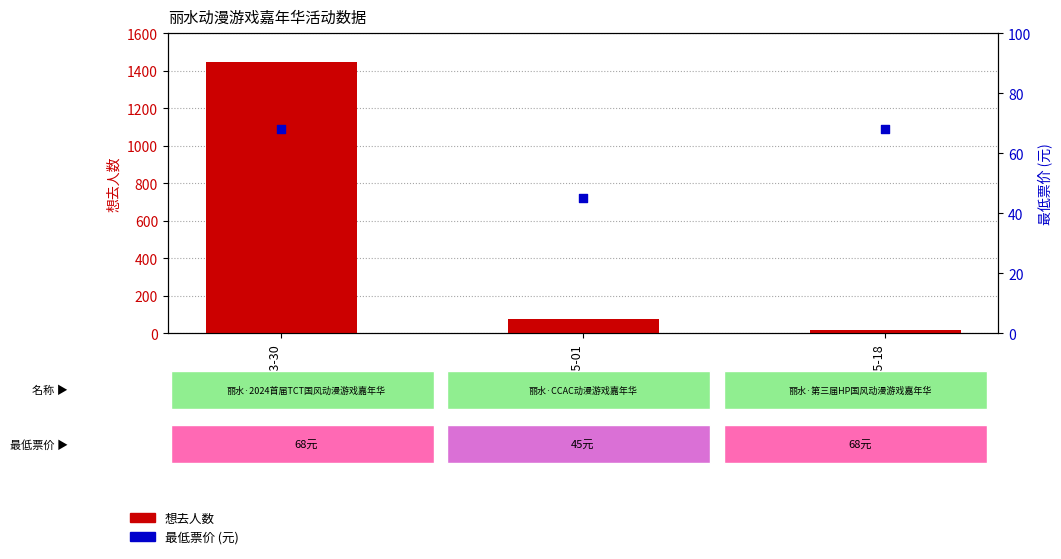

Which series reaches the maximum Y coordinate?

想去人数